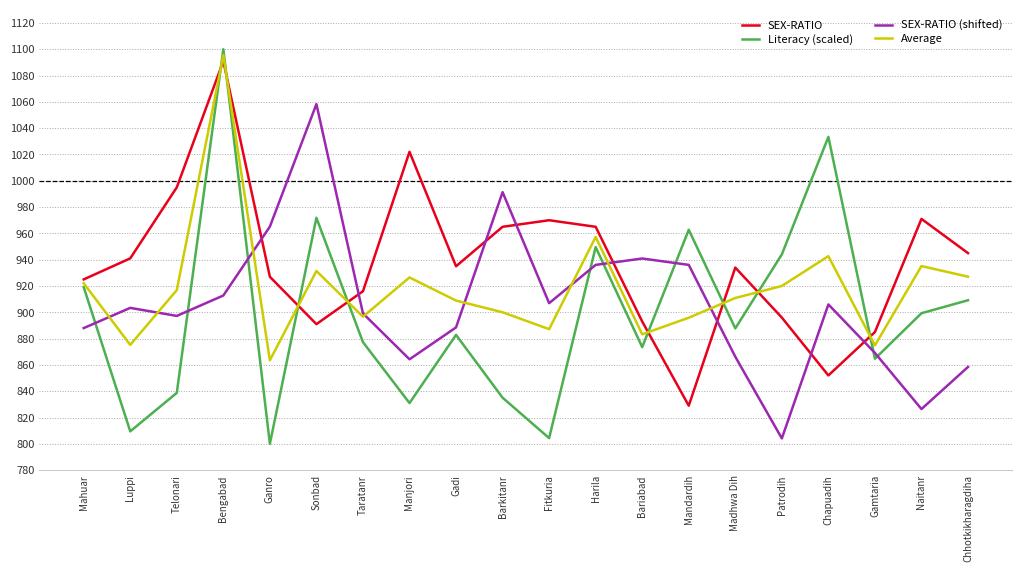

What position from the left is Gamtaria?

18